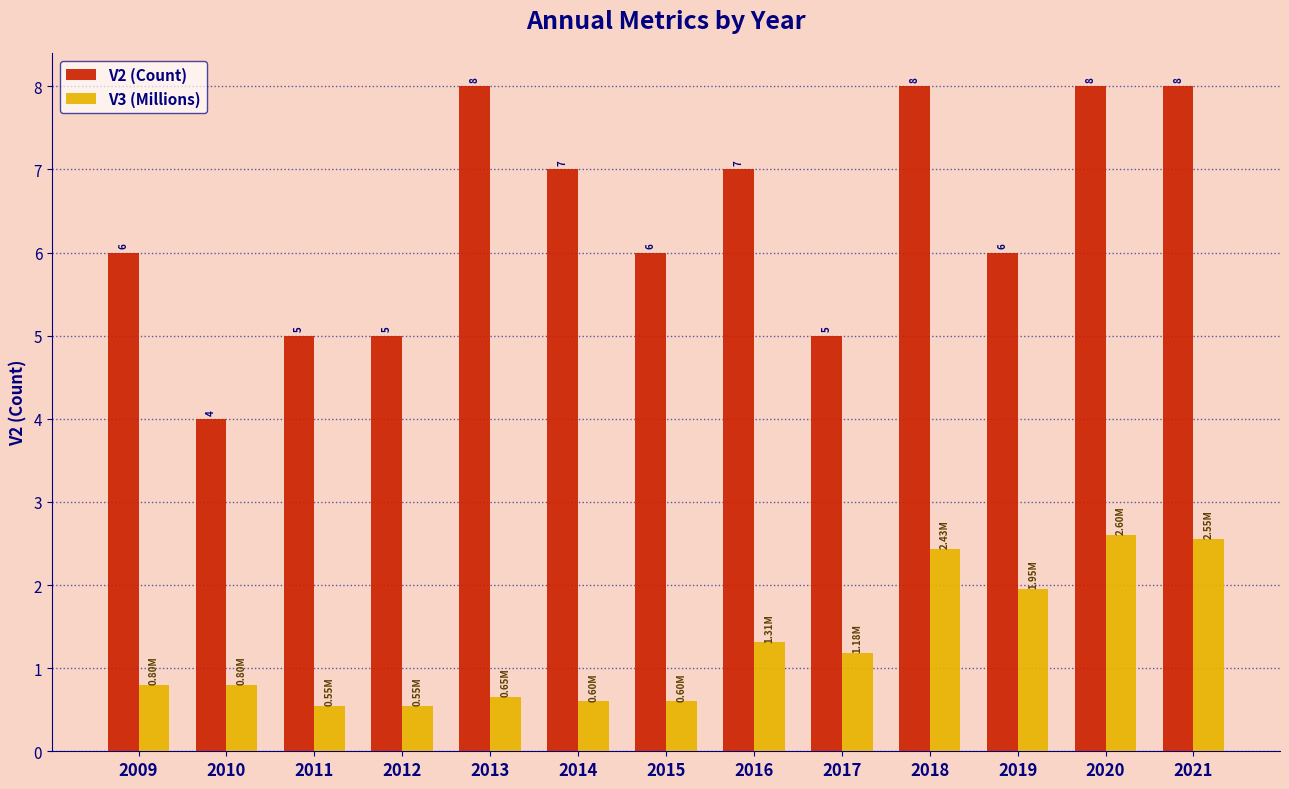

What is the difference between the maximum and minimum values in the V2 (Count) series?

4.0